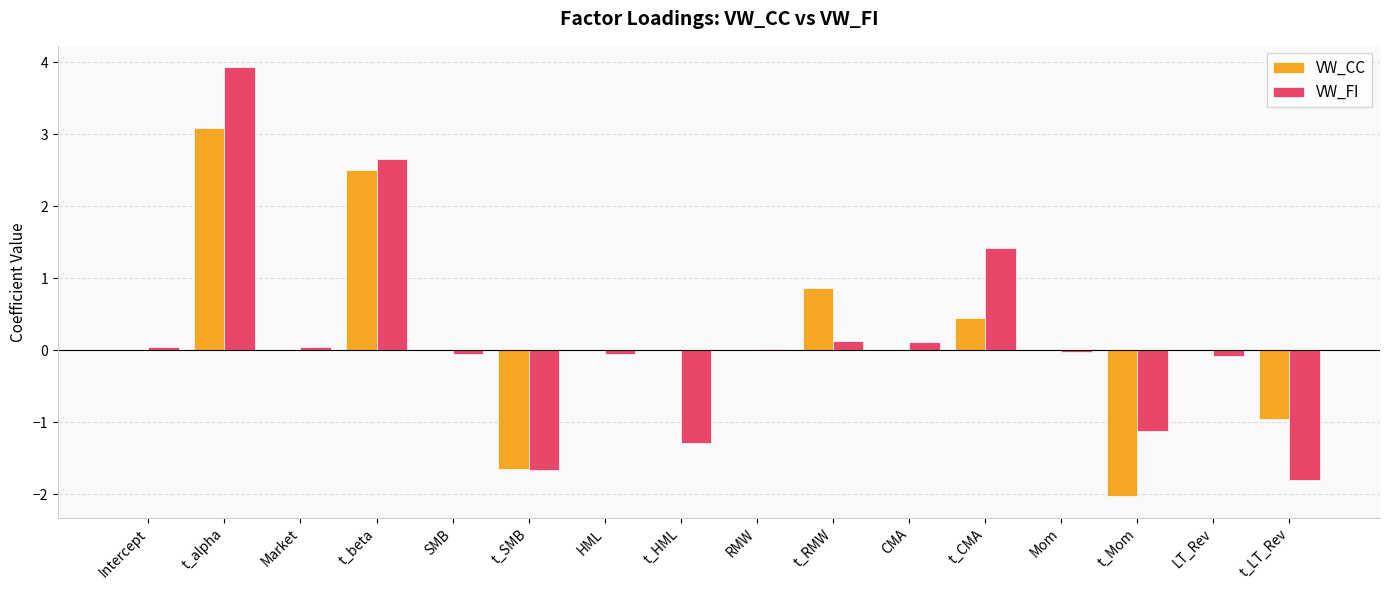

At which category is the sum across all series the highest?

t_alpha